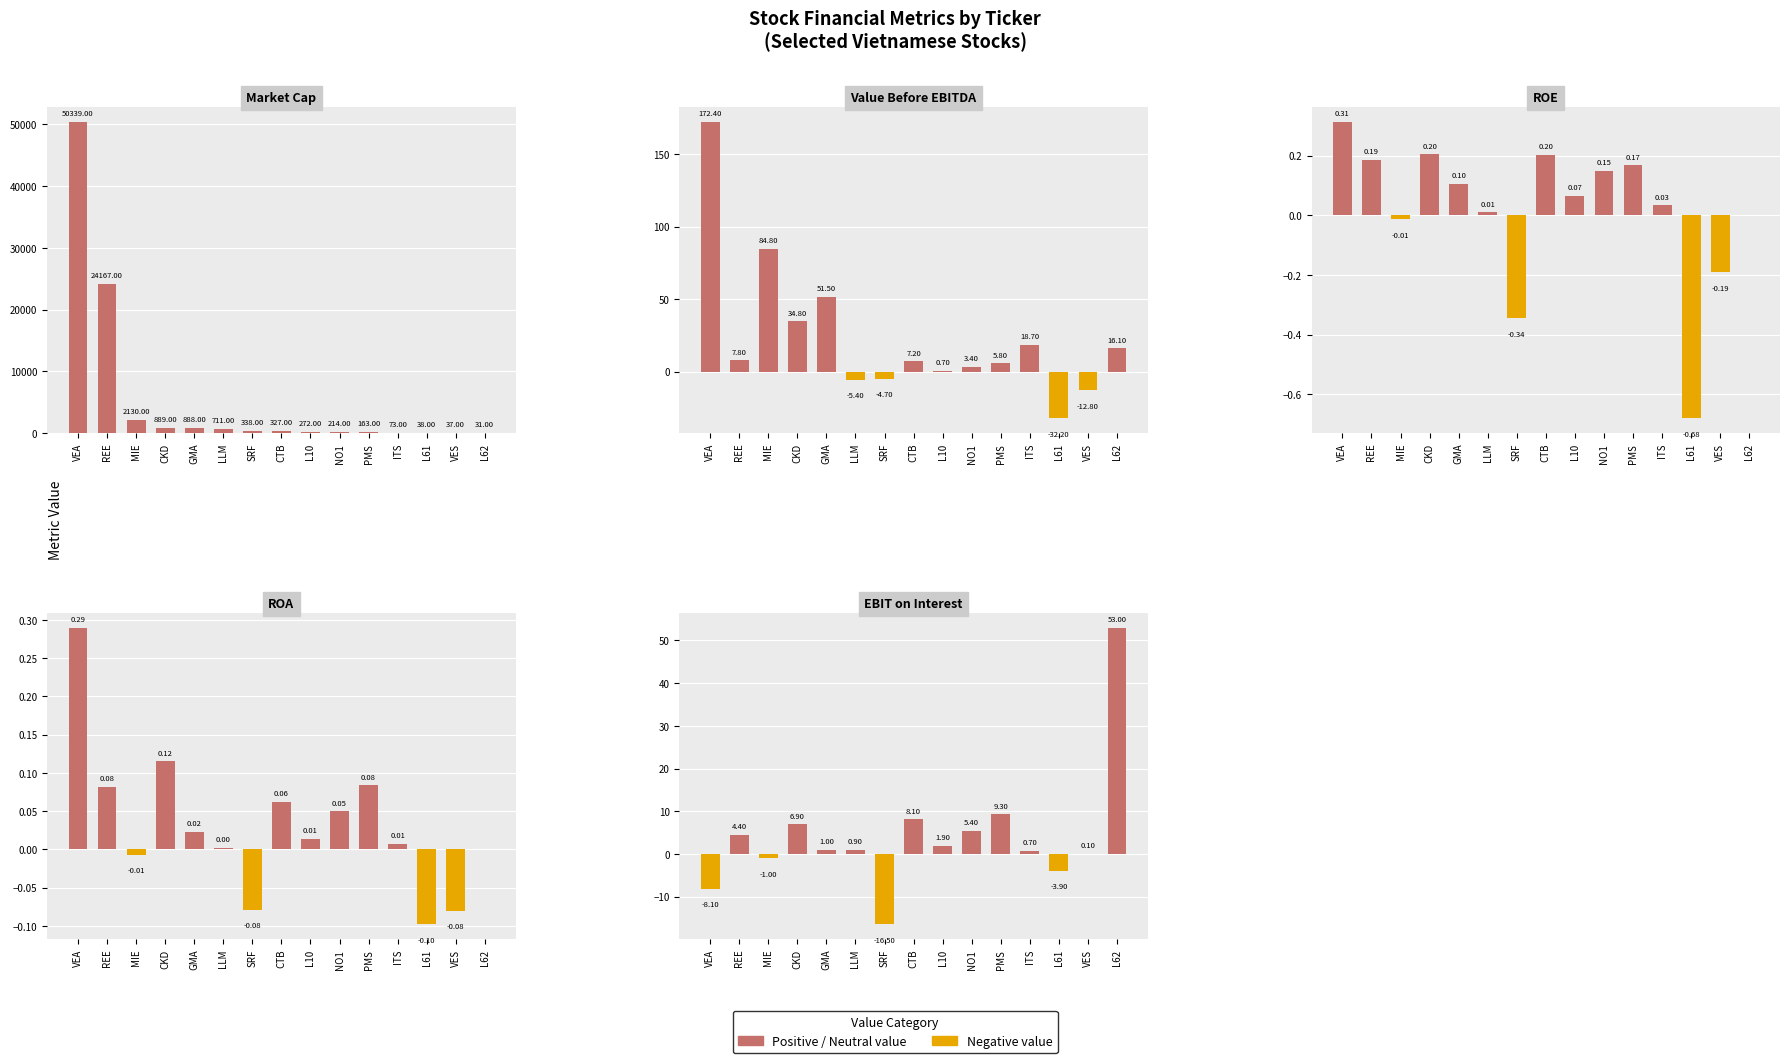

The value of roa at LLM is 0.0. True or false?

True